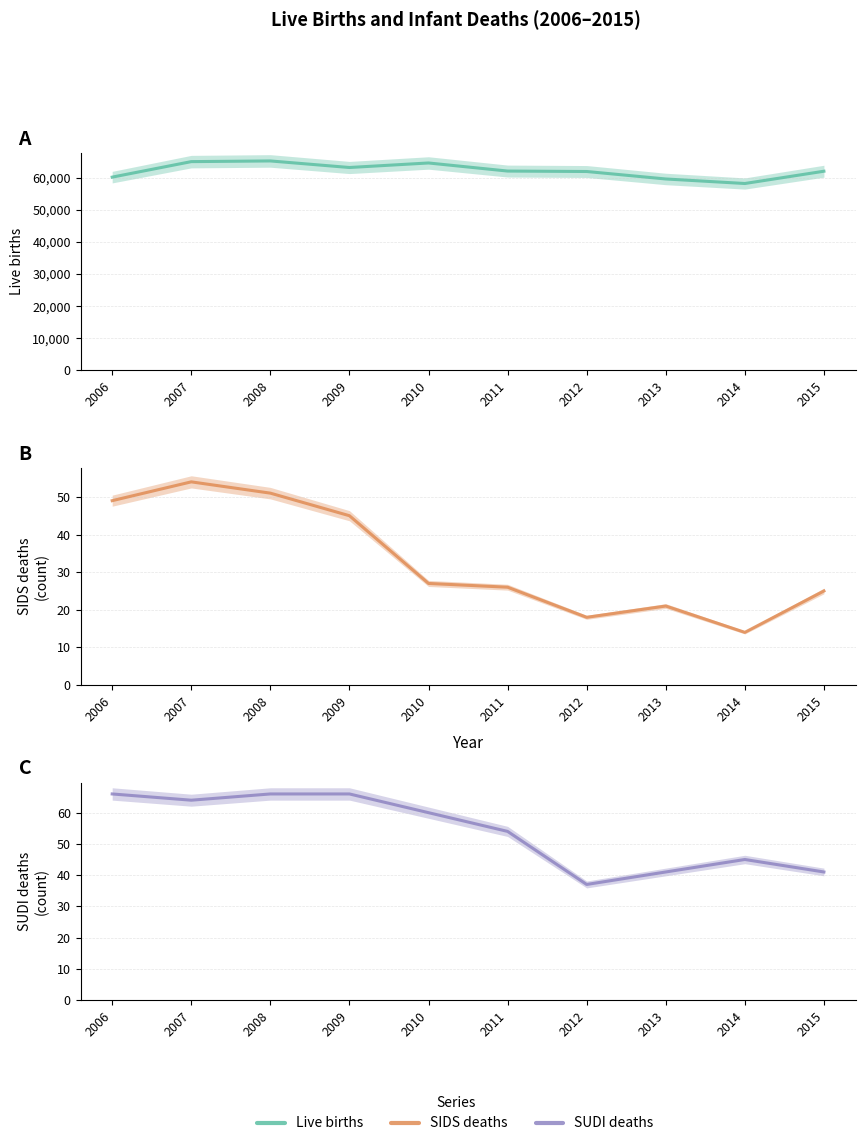

How many values in the SIDS deaths series are below 27?

5